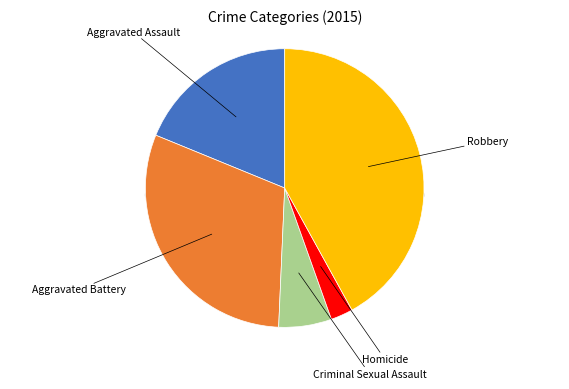

True or false: Homicide accounts for 3% of the total.

True